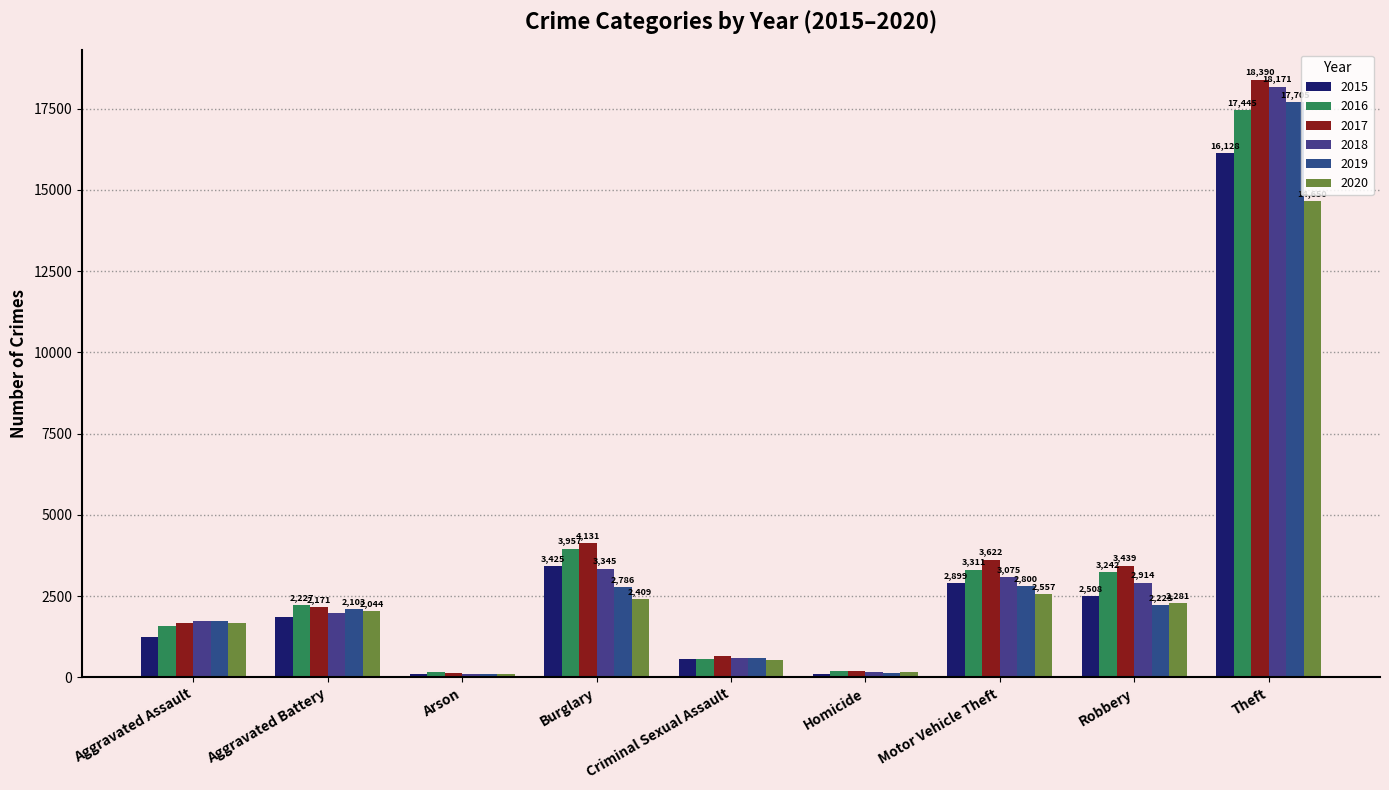

Reading left to right, extract all data points from this chart.

2015: Aggravated Assault=1239	Aggravated Battery=1848	Arson=116	Burglary=3425	Criminal Sexual Assault=560	Homicide=117	Motor Vehicle Theft=2899	Robbery=2508	Theft=16128
2016: Aggravated Assault=1584	Aggravated Battery=2227	Arson=157	Burglary=3957	Criminal Sexual Assault=579	Homicide=184	Motor Vehicle Theft=3311	Robbery=3242	Theft=17445
2017: Aggravated Assault=1689	Aggravated Battery=2171	Arson=150	Burglary=4131	Criminal Sexual Assault=658	Homicide=193	Motor Vehicle Theft=3622	Robbery=3439	Theft=18390
2018: Aggravated Assault=1728	Aggravated Battery=1981	Arson=96	Burglary=3345	Criminal Sexual Assault=600	Homicide=153	Motor Vehicle Theft=3075	Robbery=2914	Theft=18171
2019: Aggravated Assault=1738	Aggravated Battery=2103	Arson=108	Burglary=2786	Criminal Sexual Assault=593	Homicide=138	Motor Vehicle Theft=2800	Robbery=2223	Theft=17705
2020: Aggravated Assault=1665	Aggravated Battery=2044	Arson=115	Burglary=2409	Criminal Sexual Assault=525	Homicide=162	Motor Vehicle Theft=2557	Robbery=2281	Theft=14650